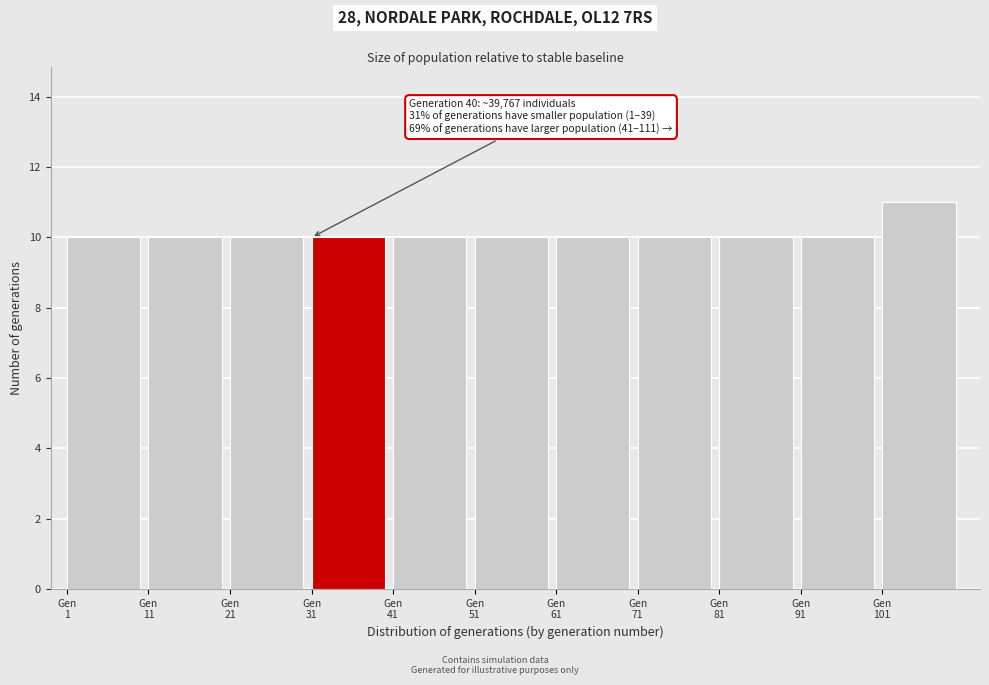

Which range on the x-axis has the tallest bar?

101 to 111